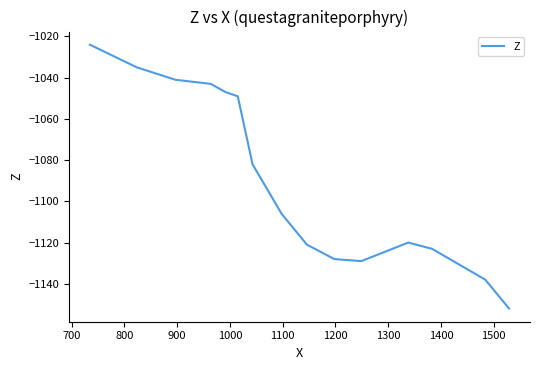

What is the difference between the maximum and second lowest values?

114